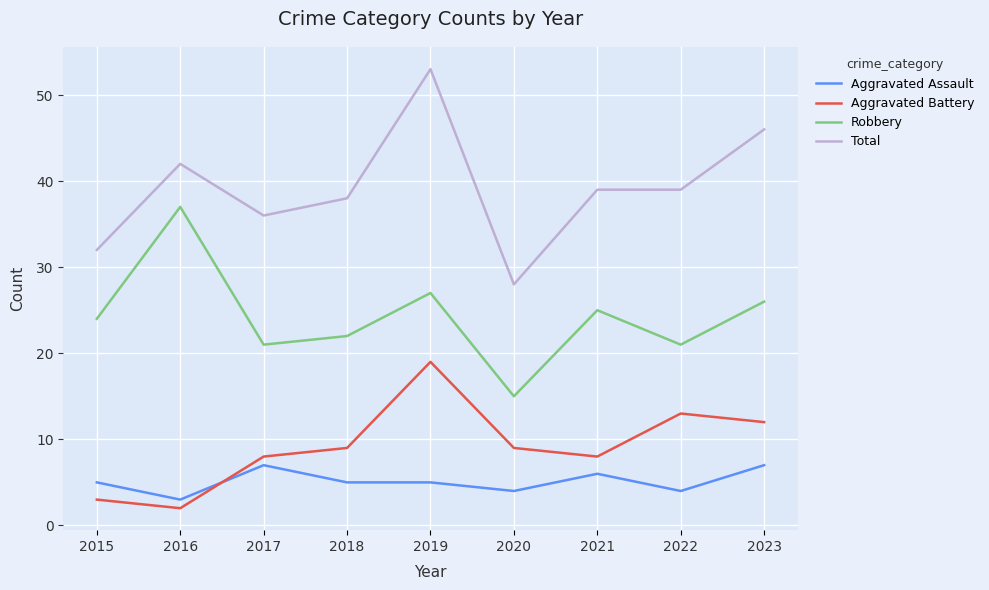

Rank the series by their maximum value, from highest to lowest.

Total, Robbery, Aggravated Battery, Aggravated Assault